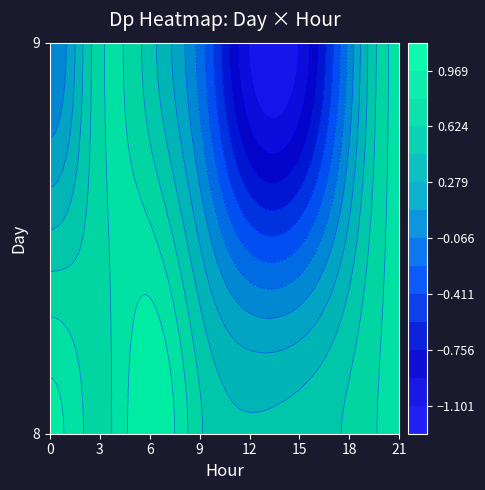

What is the maximum value for 8?

1.1